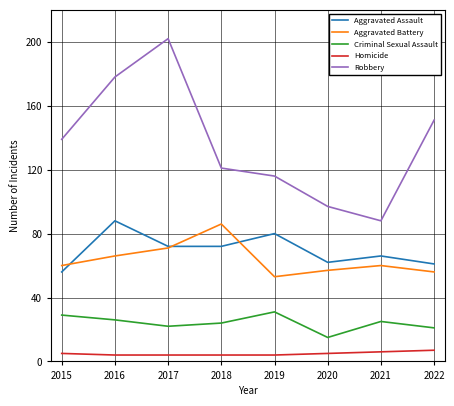

Where is Robbery nearest to the value 145?

2015